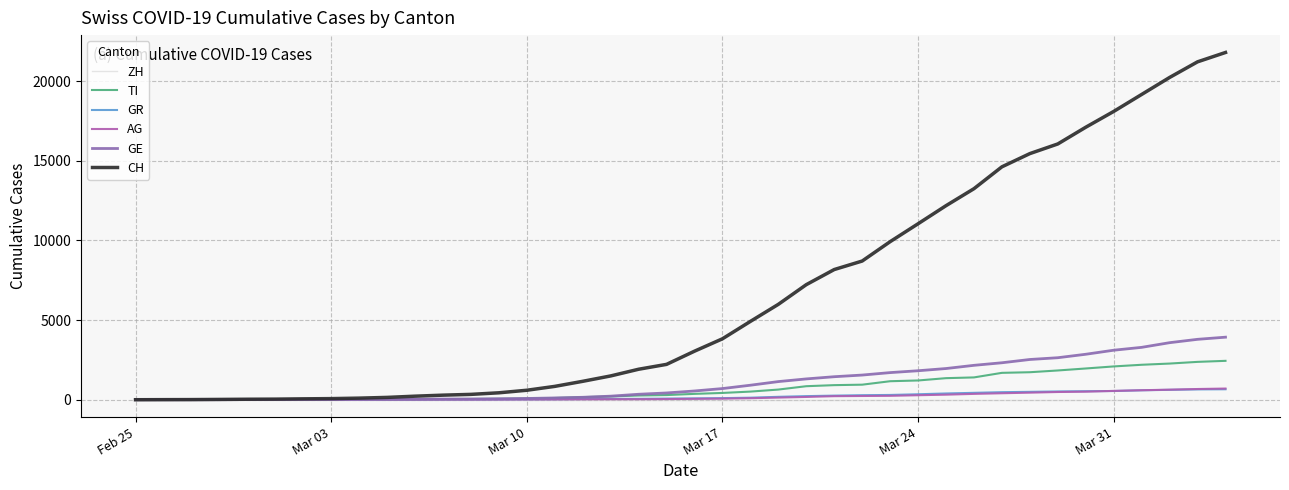

Does the chart display data point markers on the line(s)?

No